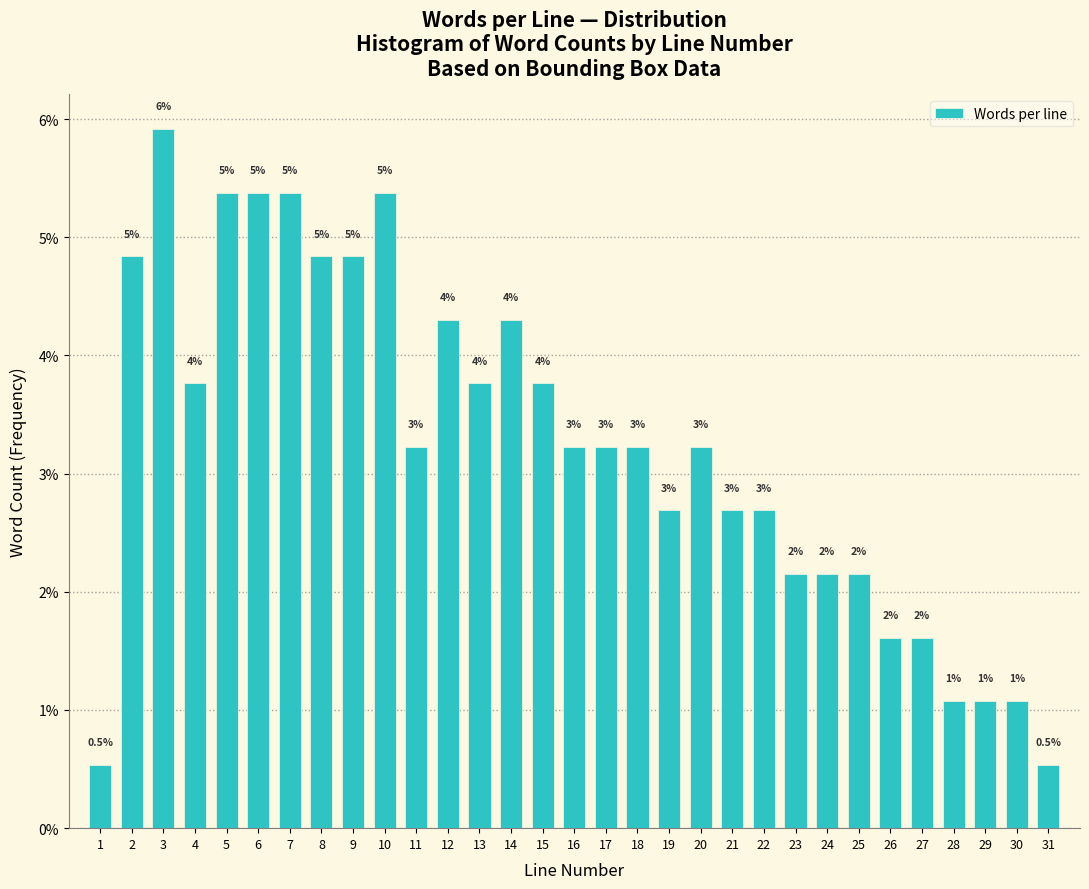

How many bars are there in total?

31